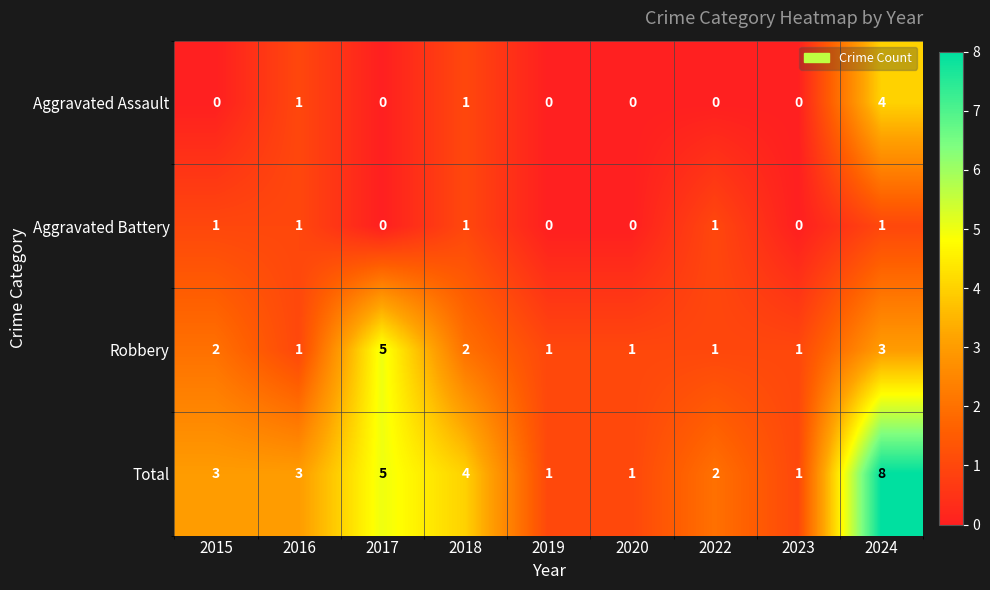

What is the highest value of the Total series?

8